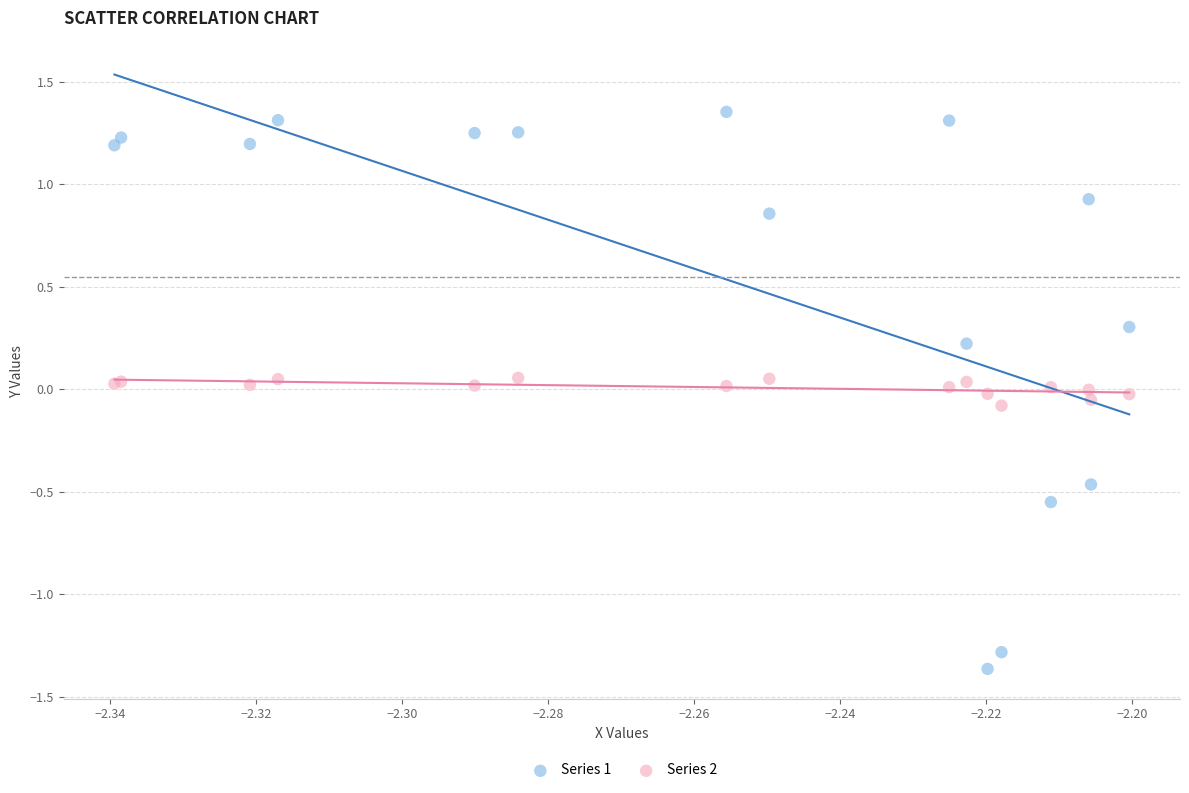

Which series has the widest spread of Y values?

Series 1